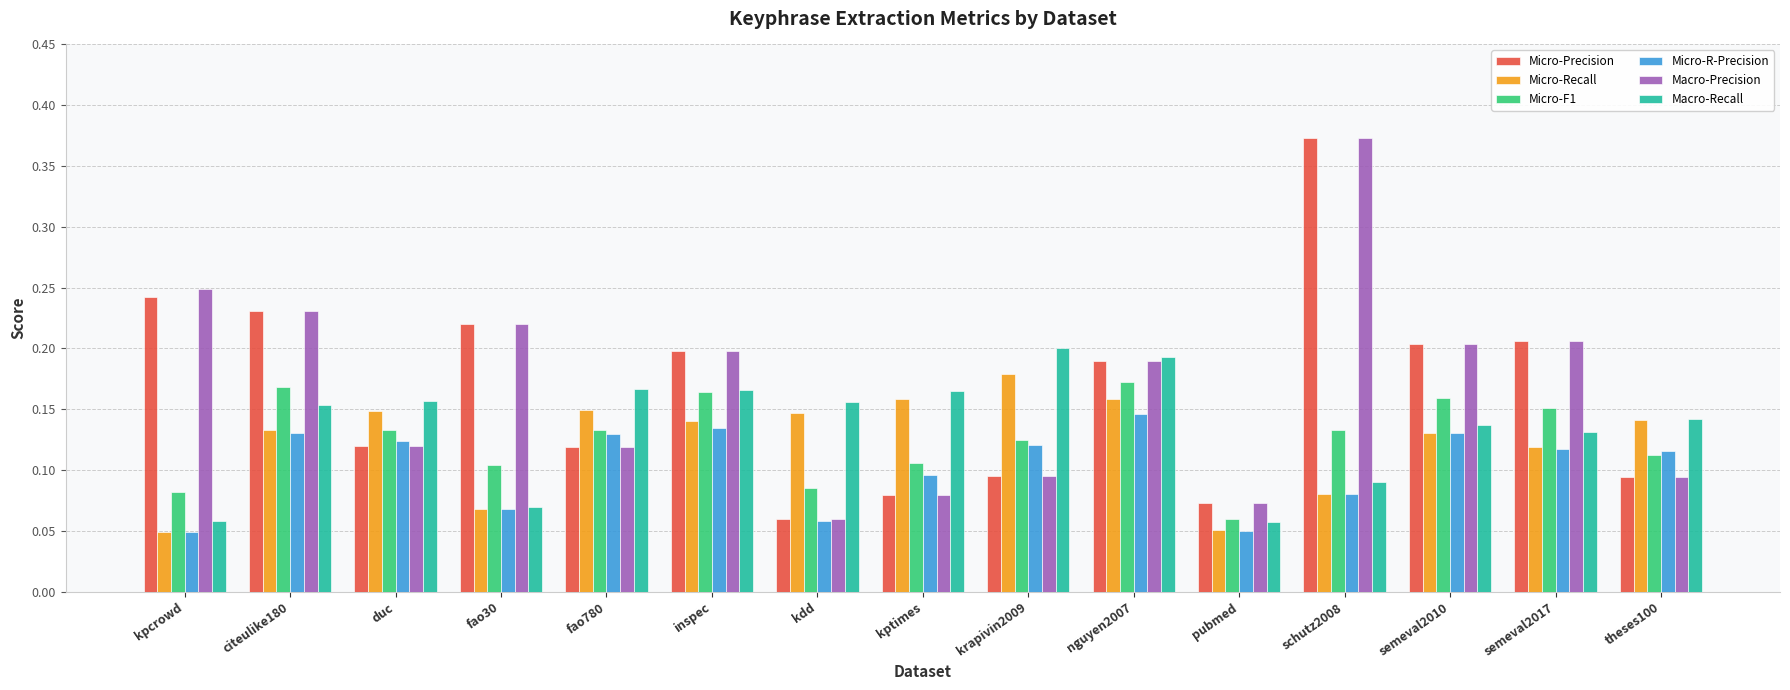

What is the sum of all Micro-F1 values?

1.9